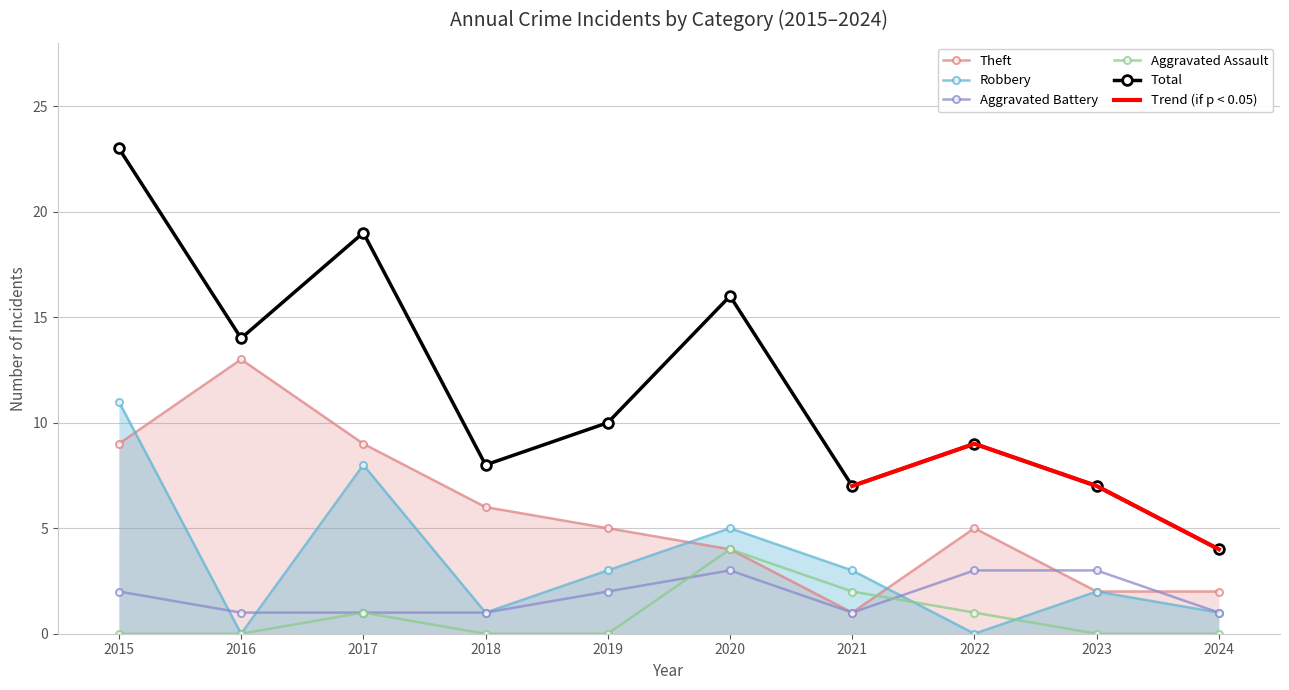

Reading right to left, transcribe all the data shown in this chart.

Aggravated Assault: 0	0	1	2	4	0	0	1	0	0
Aggravated Battery: 1	3	3	1	3	2	1	1	1	2
Robbery: 1	2	0	3	5	3	1	8	0	11
Theft: 2	2	5	1	4	5	6	9	13	9
Total: 4	7	9	7	16	10	8	19	14	23